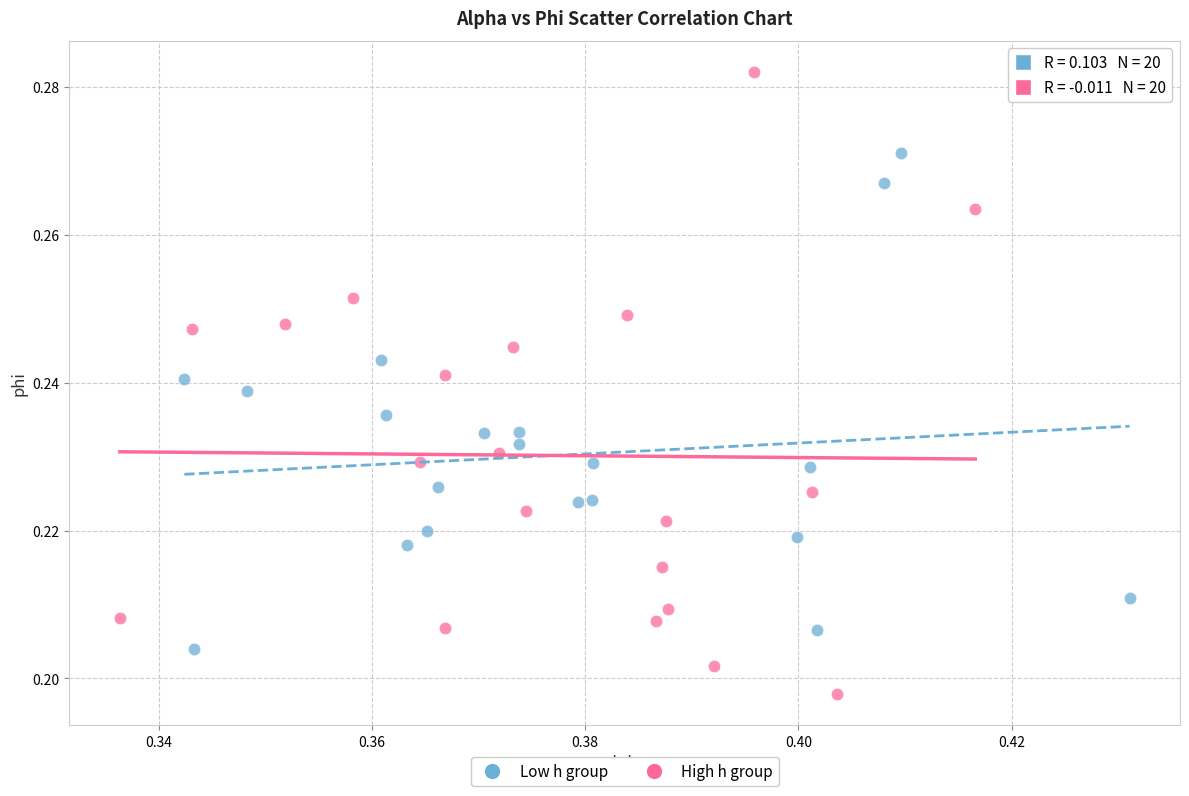

Which series has the largest Y range (max minus min)?

High h group